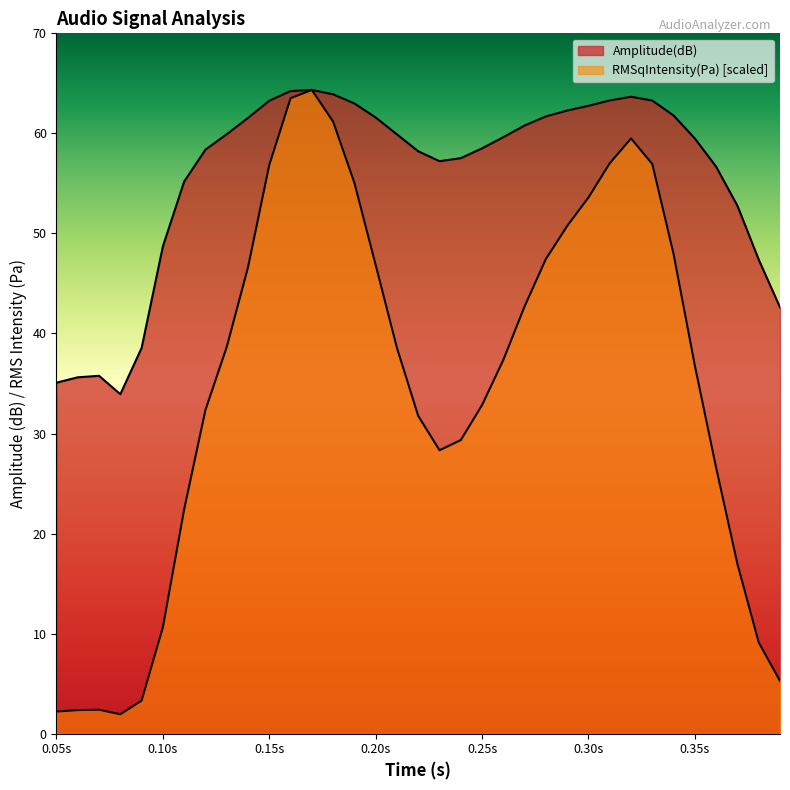

Which category has the lowest value in the Amplitude(dB) series?

0.08